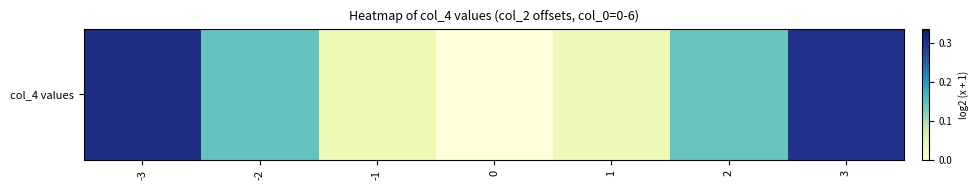

List the labels in order of value, smallest first.

0, 1, -1, 2, -2, 3, -3